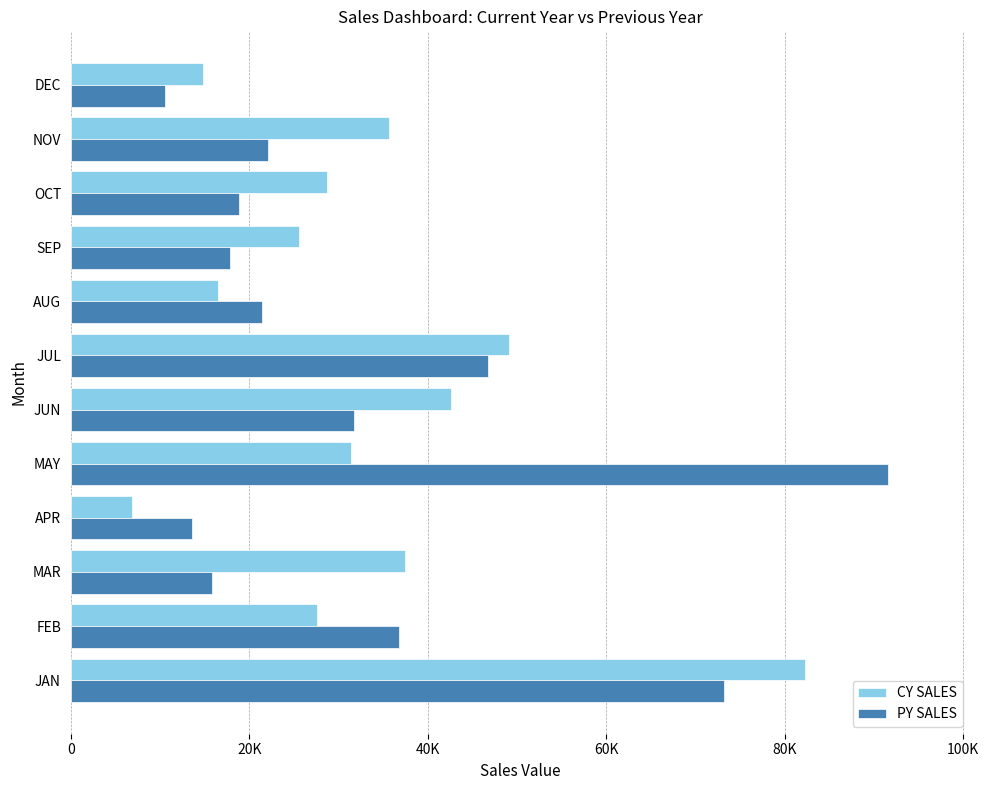

Reading left to right, transcribe all the data shown in this chart.

CY SALES: 82305	27555	37420	6910	31460	42580	49070	16495	25574	28720	35620	14840
PY SALES: 73235	36785	15845	13575	91575	31740	46750	21380	17880	18815	22118	10530